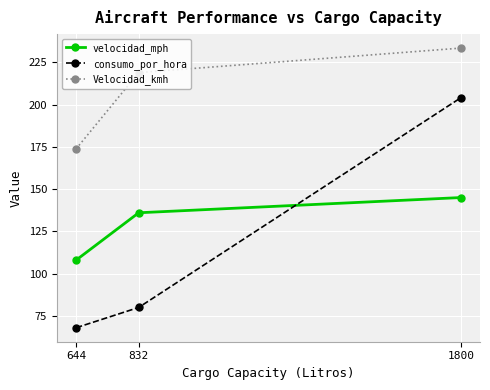

At which label is Velocidad_kmh closest to 203?

832